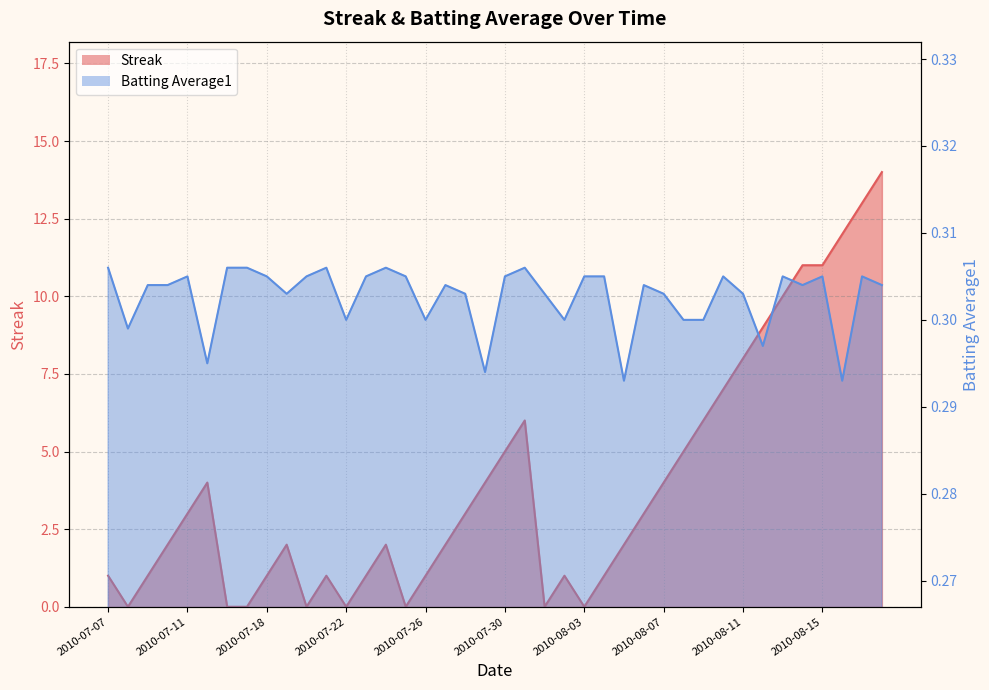

Rank the series by their average value, from lowest to highest.

Batting Average1, Streak